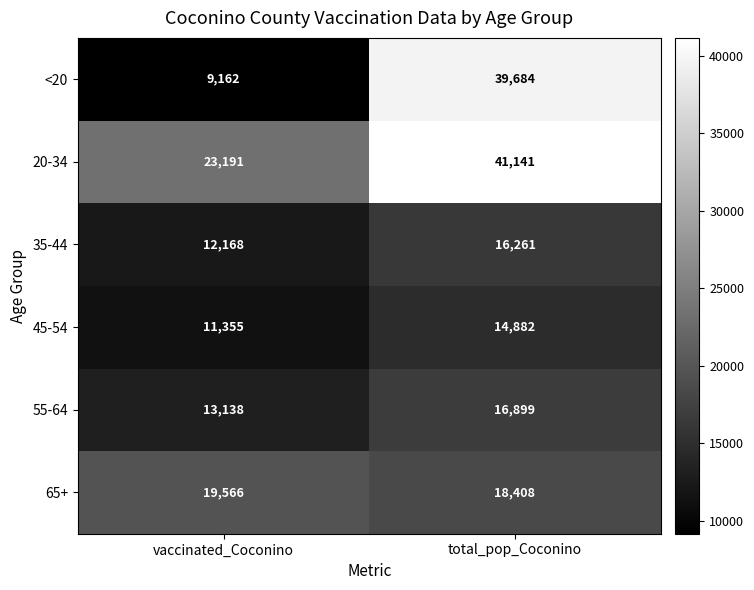

List the series in order of their peak value, highest first.

20-34, <20, 65+, 55-64, 35-44, 45-54